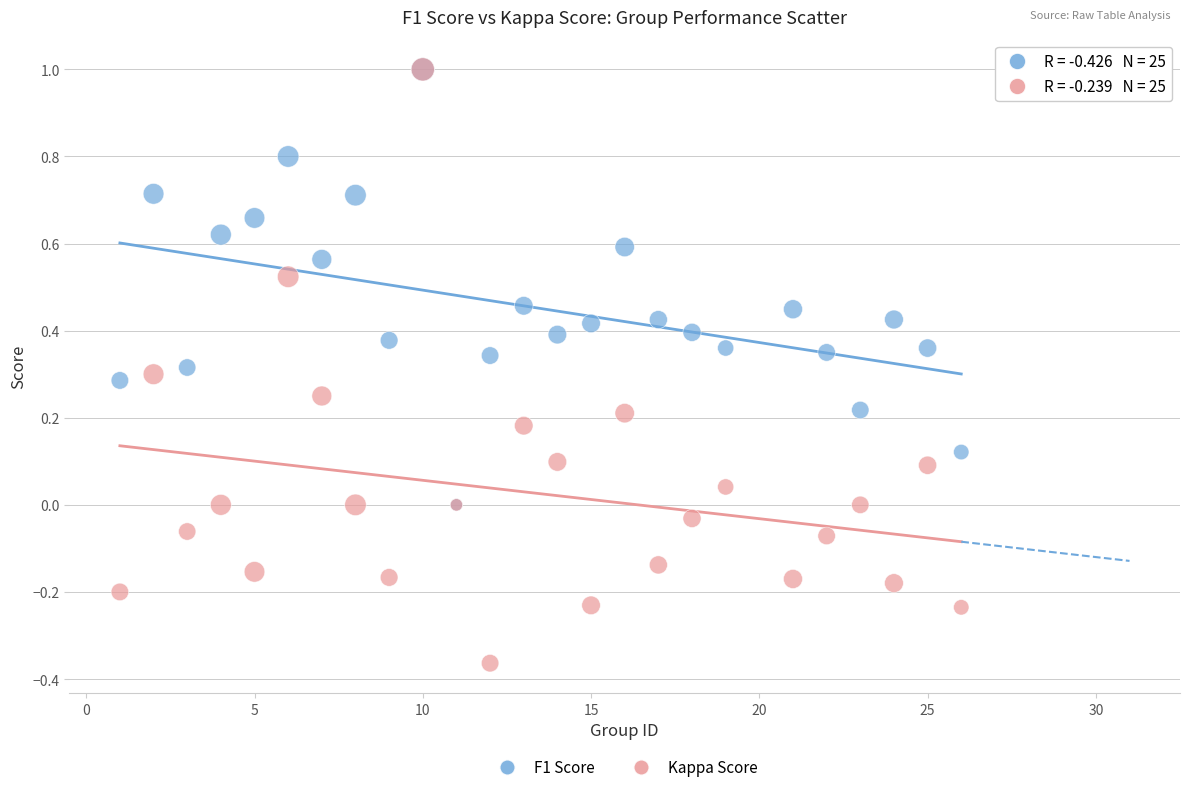

What are all the series names shown in the legend?

F1 Score, Kappa Score